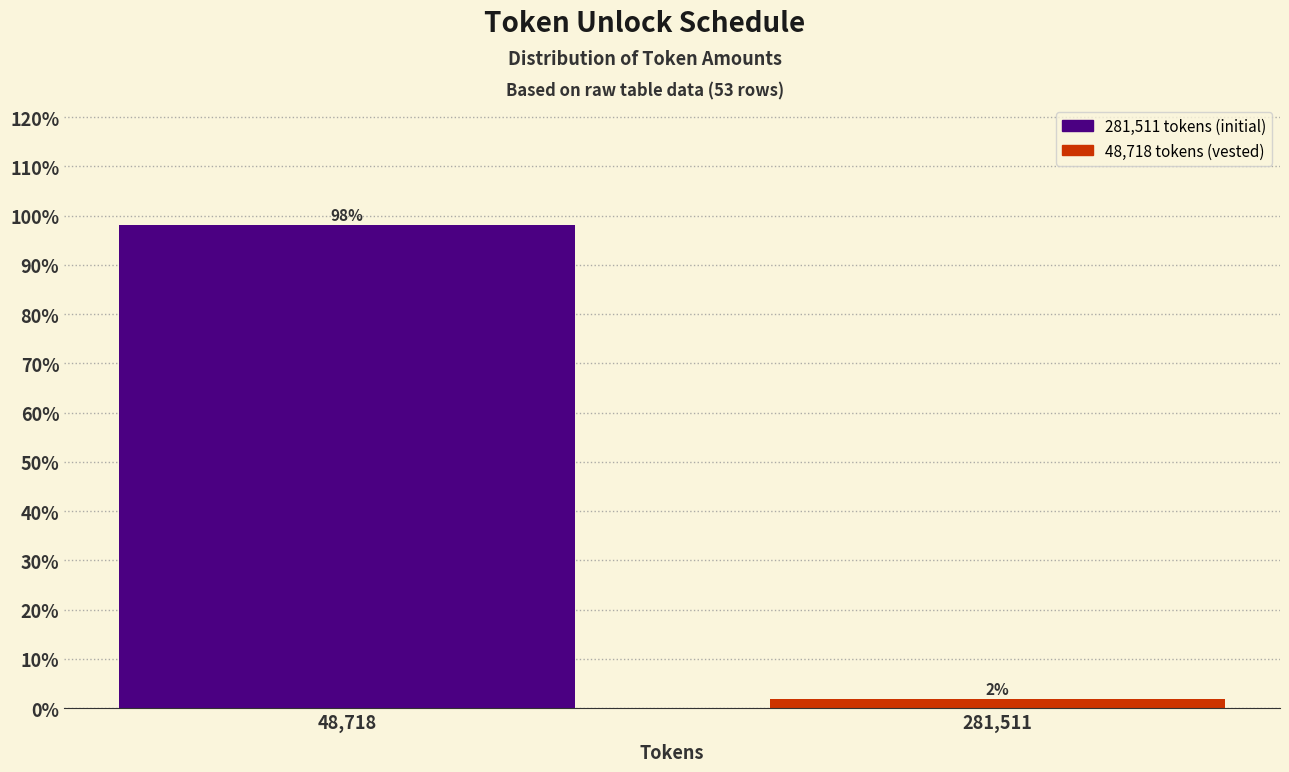

What is the maximum value shown in the chart?

98.1